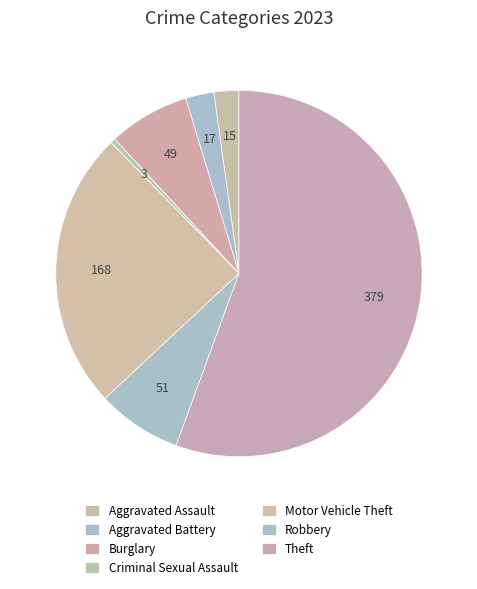

The Aggravated Assault slice represents 8% of the pie. True or false?

False